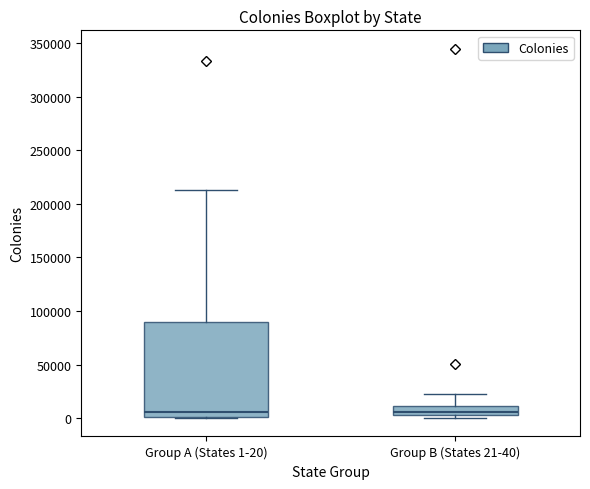

Which box is the tallest, from its lower edge to its upper edge?

Group A (States 1-20)